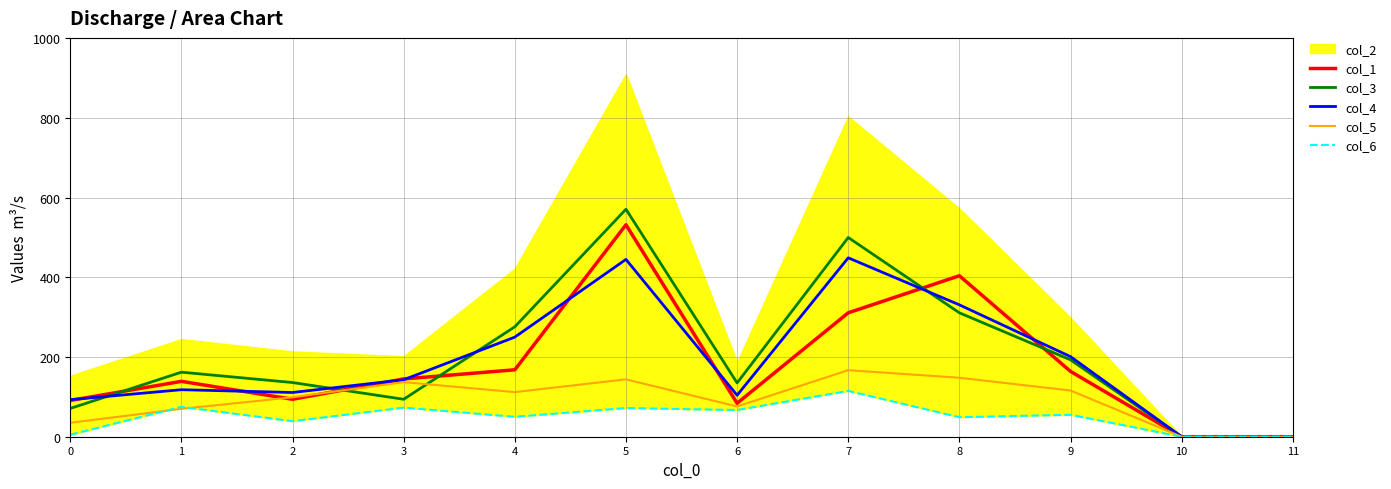

True or false: col_1 and col_6 cross at least once.

False